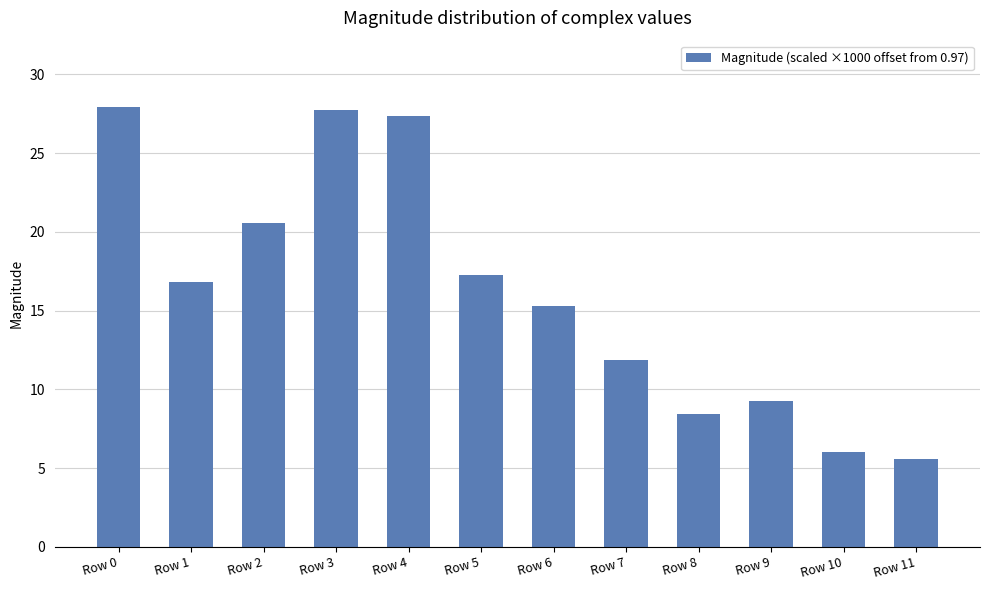

Reading left to right, transcribe all the data shown in this chart.

Row 0=27.9	Row 1=16.8	Row 2=20.6	Row 3=27.7	Row 4=27.4	Row 5=17.3	Row 6=15.3	Row 7=11.9	Row 8=8.5	Row 9=9.2	Row 10=6.0	Row 11=5.6